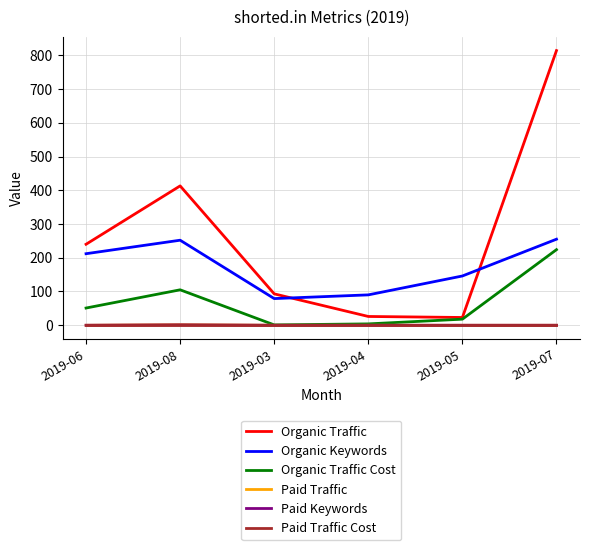

What position from the right is 2019-08?

5